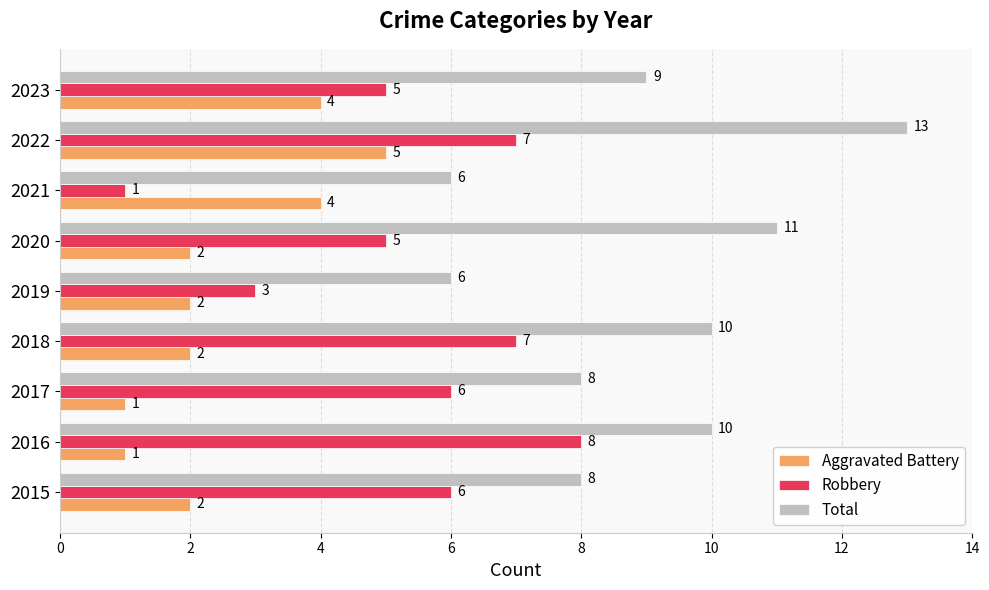

What is the total value across all series at 2022?

25